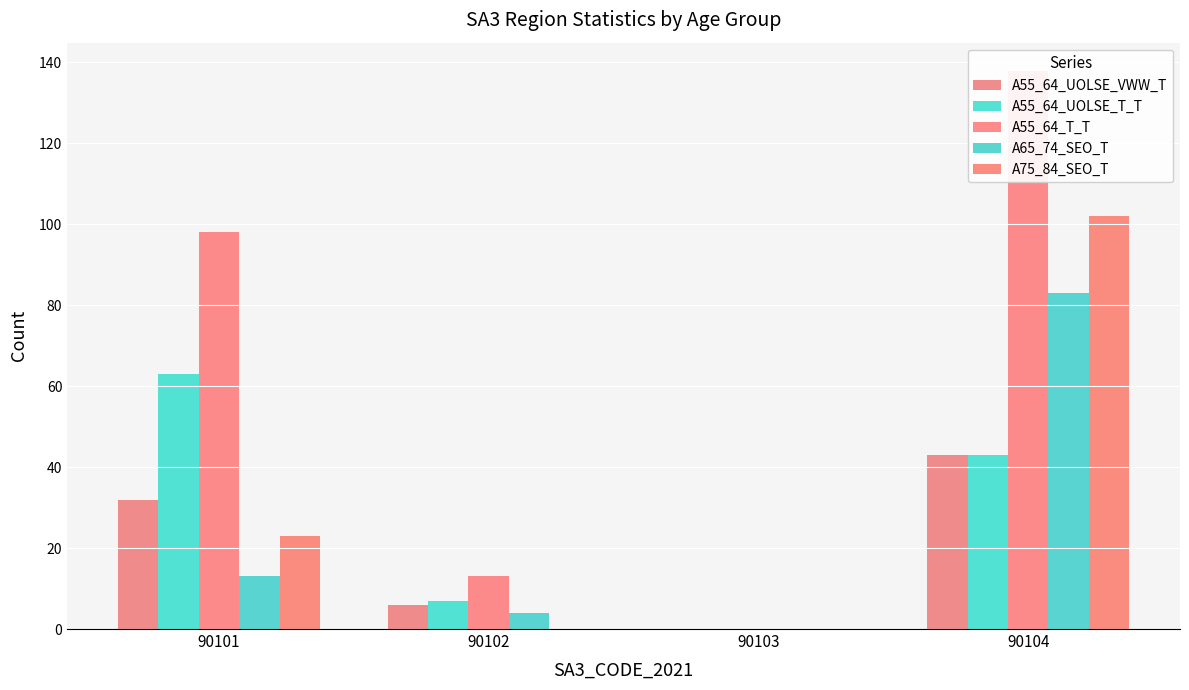

What is the total value across all series at 90102?

30